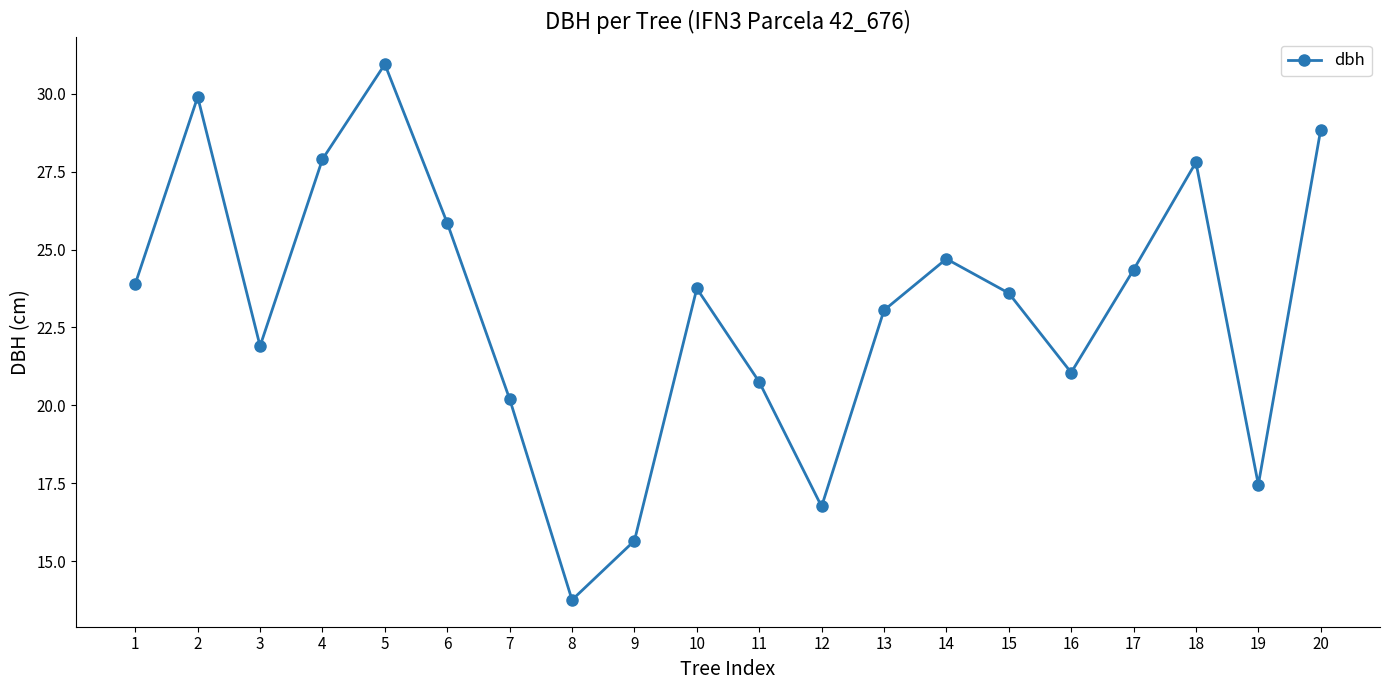

True or false: the data shows 36.2 at 3.

False